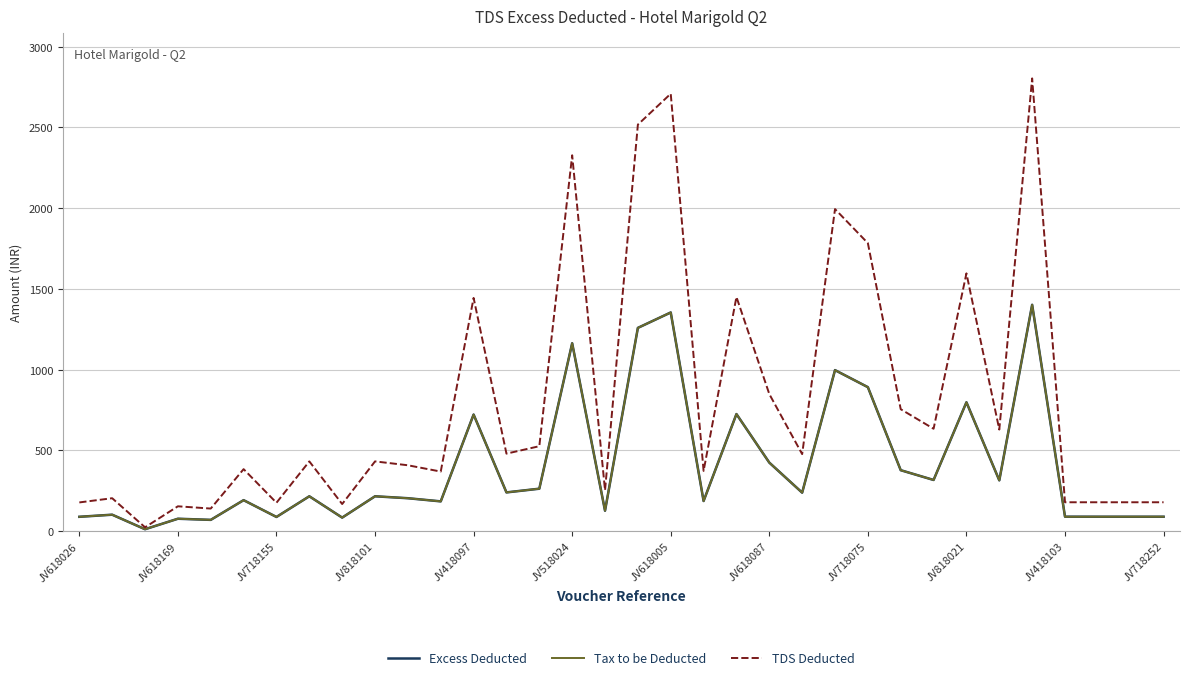

Which series has the widest spread of values?

TDS Deducted